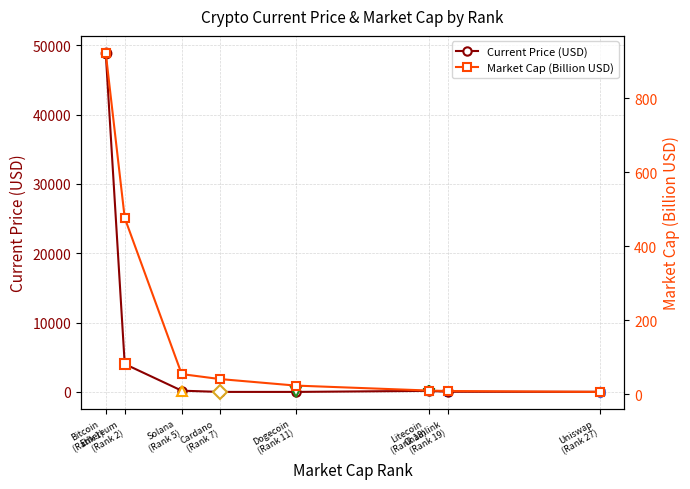

What is the sum of all Market Cap (Billion USD) values?

1548.1